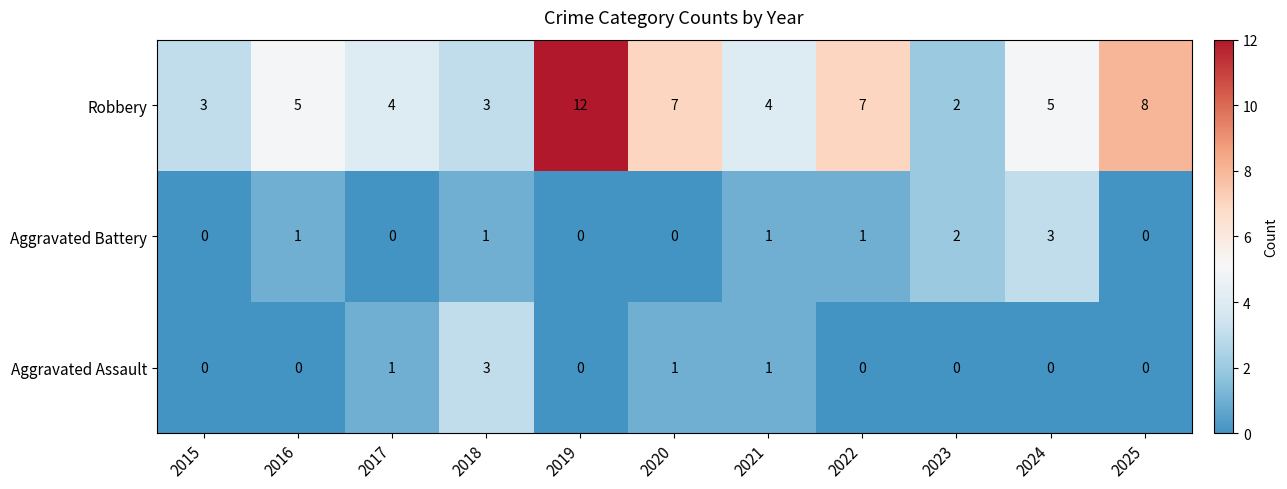

What is the sum of the Robbery values at 2023 and 2016?

7